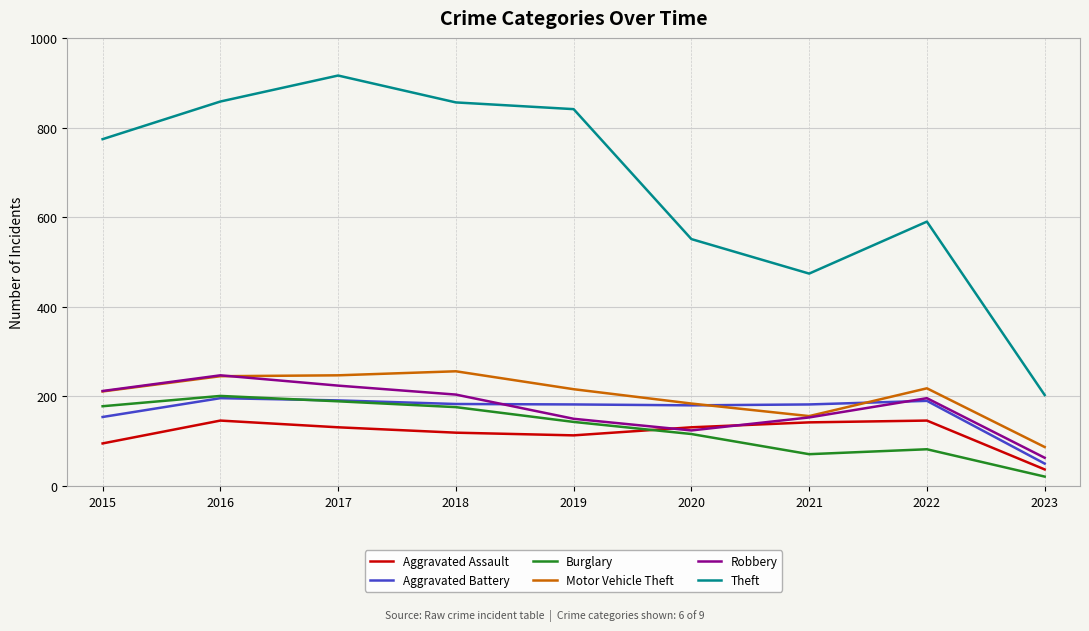

What is the difference between the highest and lowest values at 2019?

728